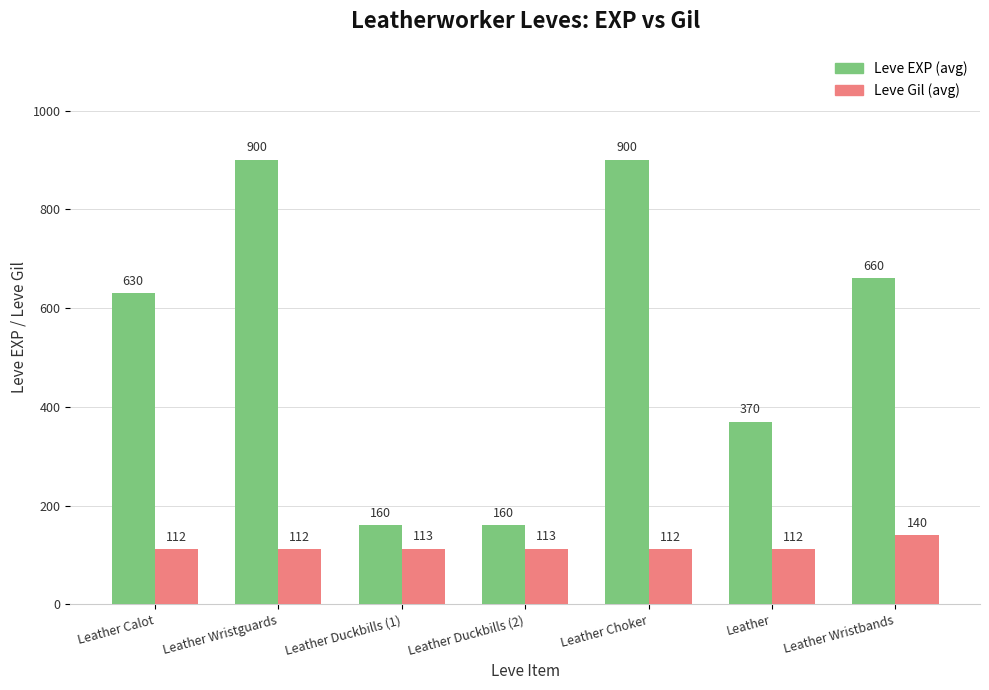

What position from the right is Leather Calot?

7